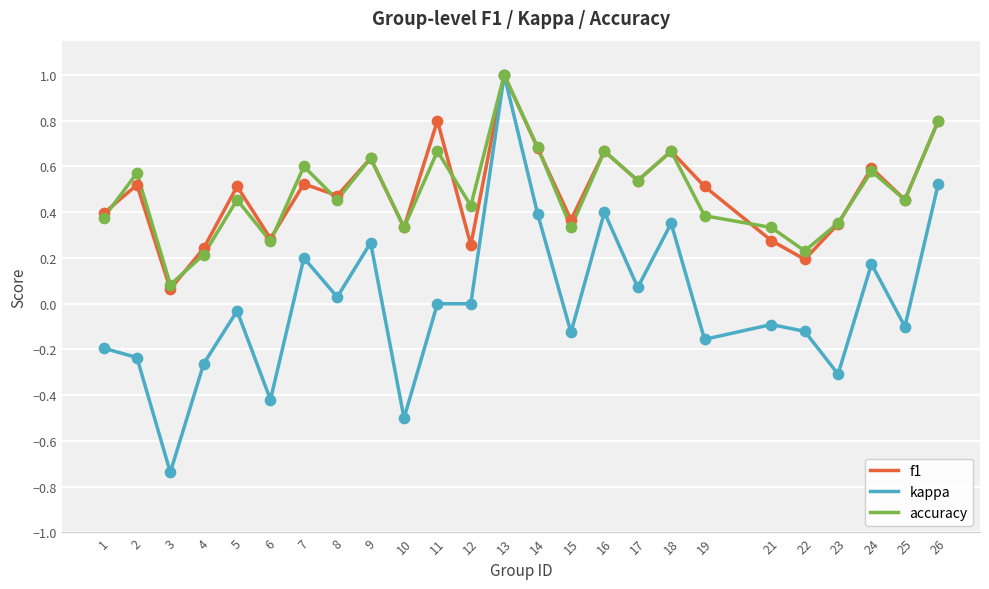

At which category is the sum across all series the highest?

13